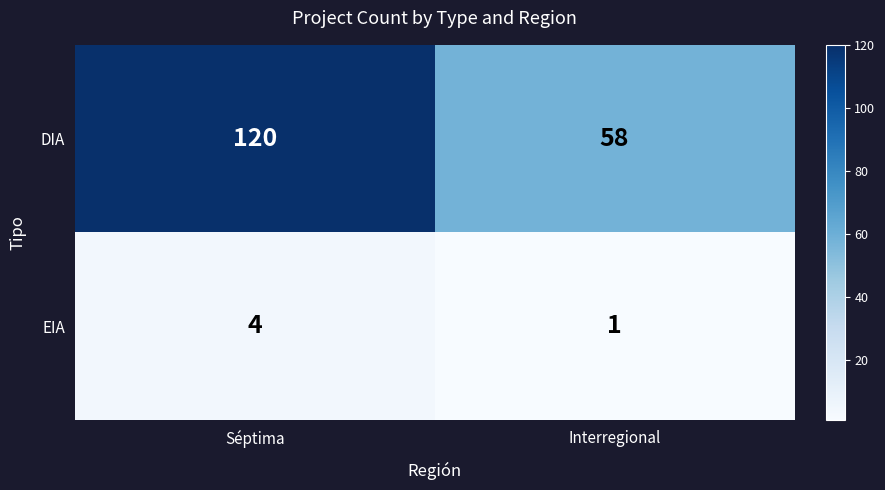

Reading left to right, transcribe all the data shown in this chart.

DIA: Séptima=120	Interregional=58
EIA: Séptima=4	Interregional=1